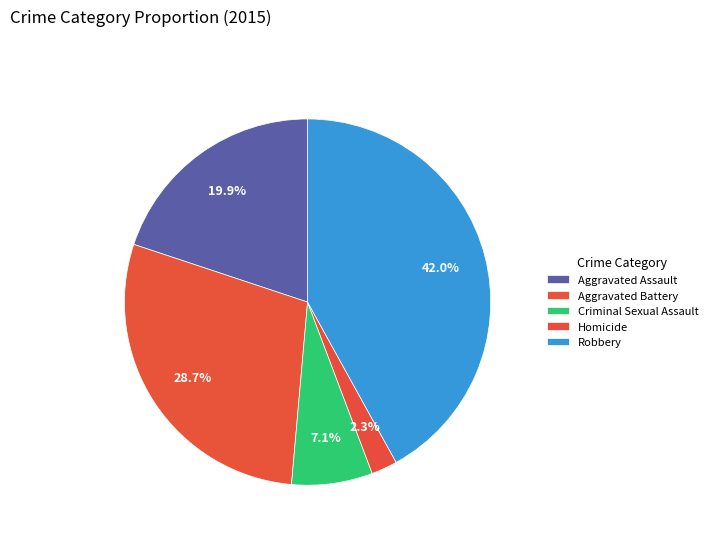

Does any single category account for the majority?

No